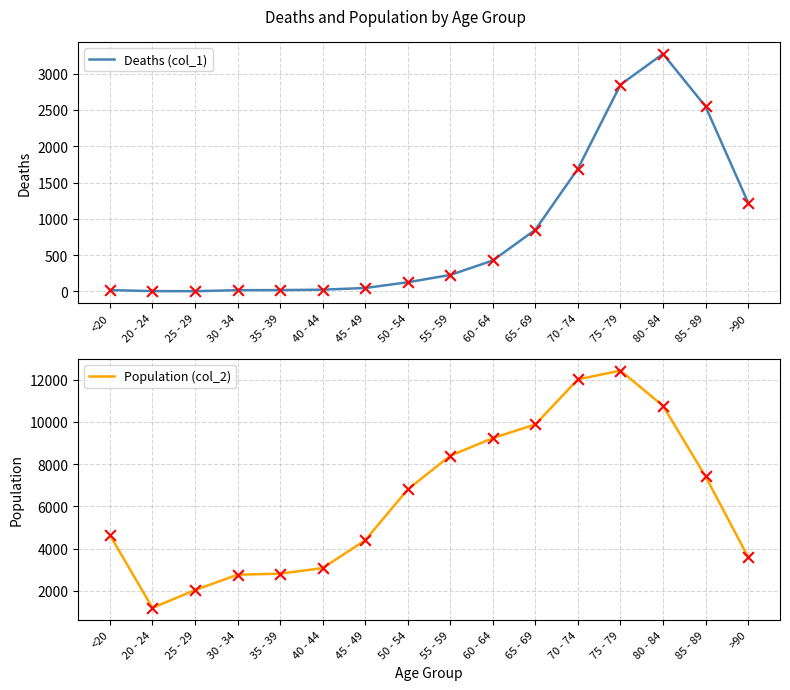

At which category is the sum across all series the highest?

75 - 79